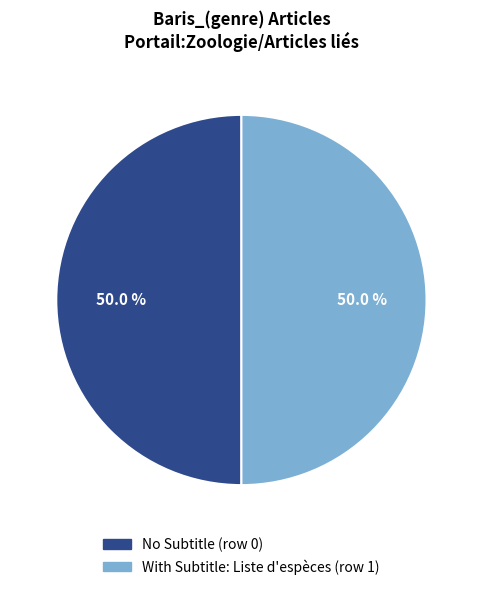

How many slices are in this pie chart?

2